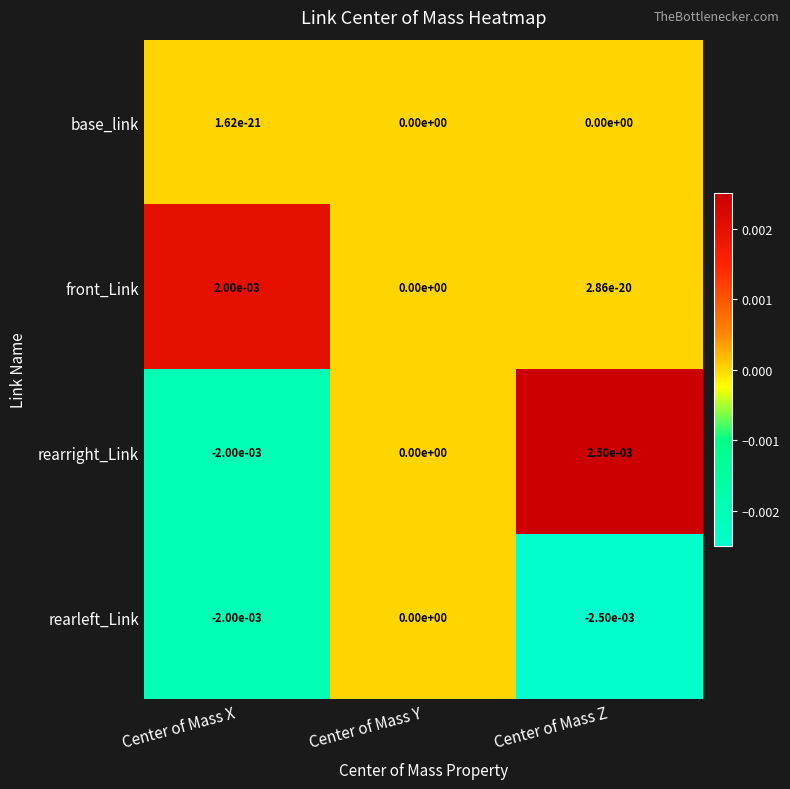

Where is rearright_Link nearest to the value 0?

Center of Mass Y